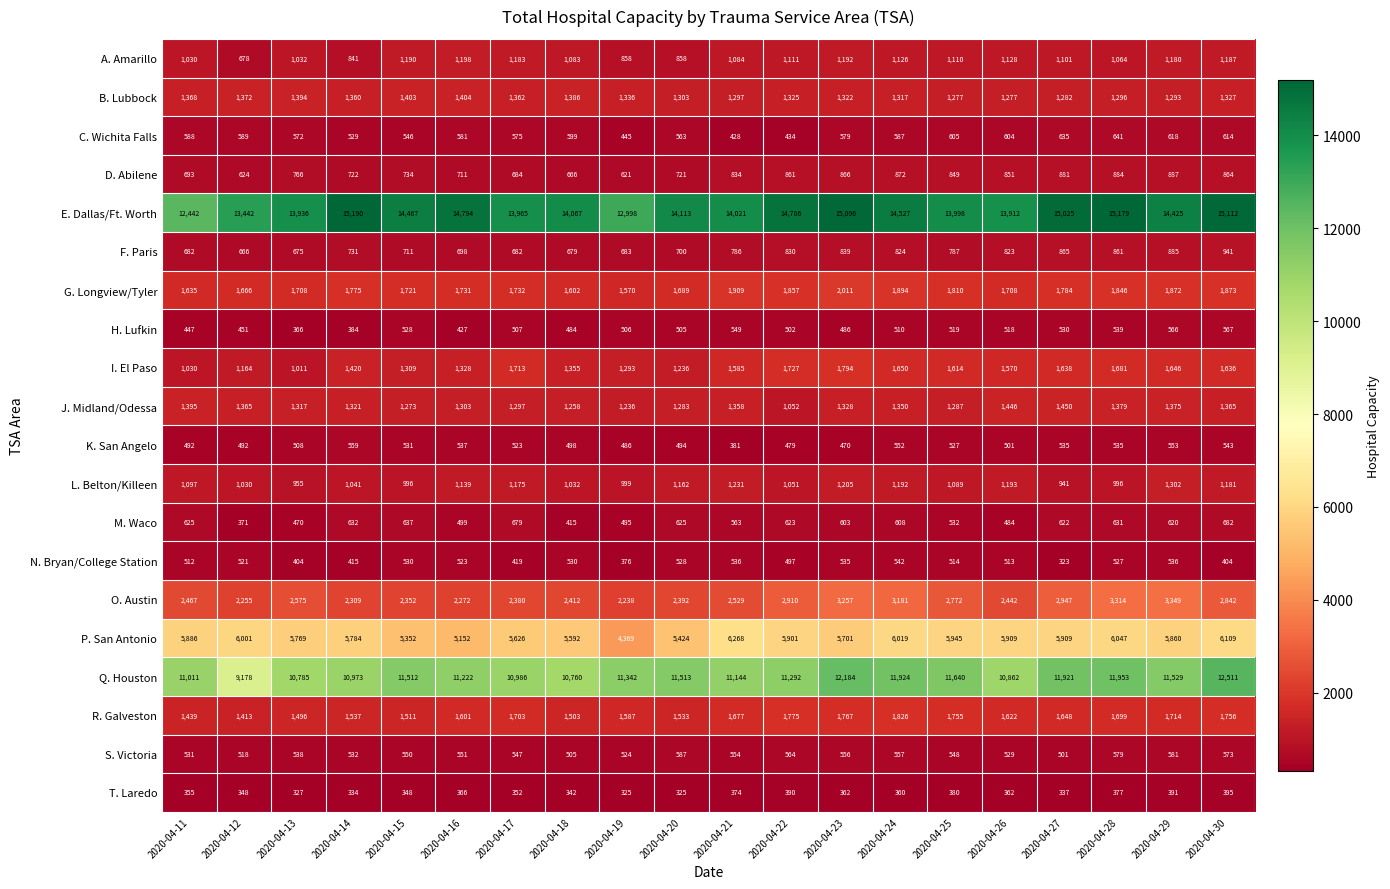

True or false: Q. Houston has a value of 6326 at 2020-04-11.

False